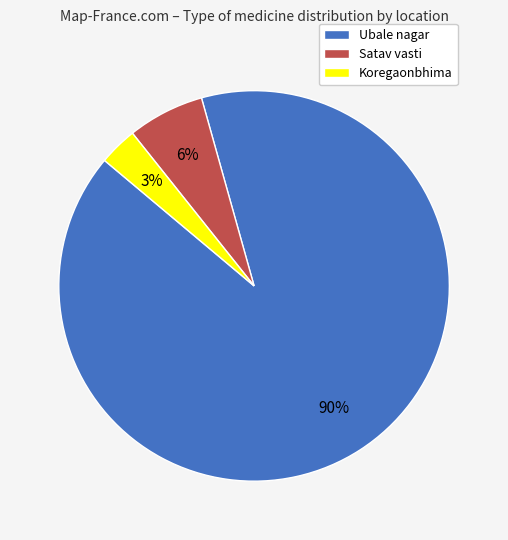

To the nearest percent, what portion does Koregaonbhima represent?

3%